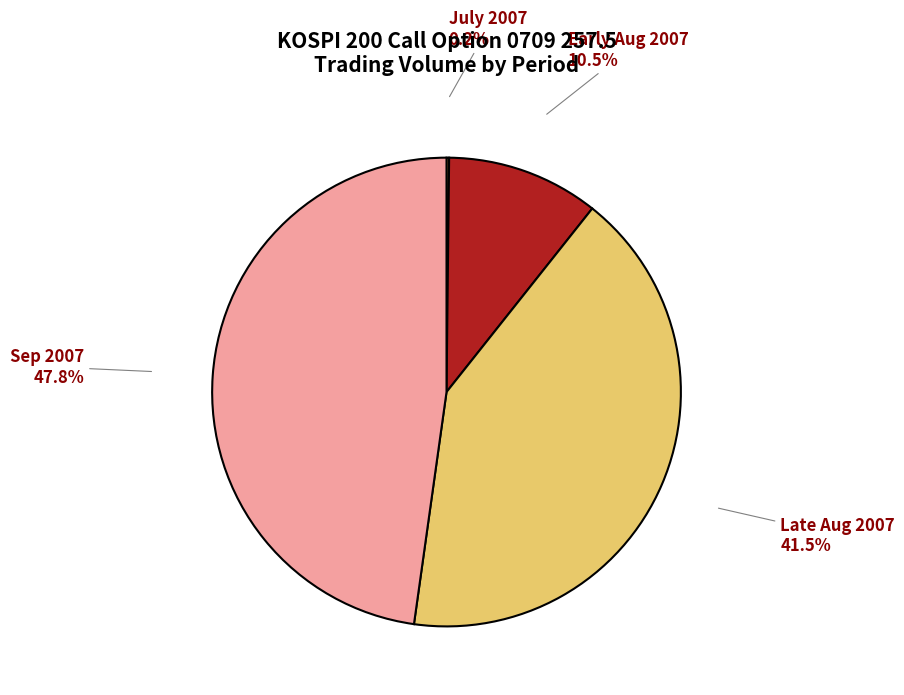

To the nearest percent, what is the difference between the largest and smallest slice percentages?

48%